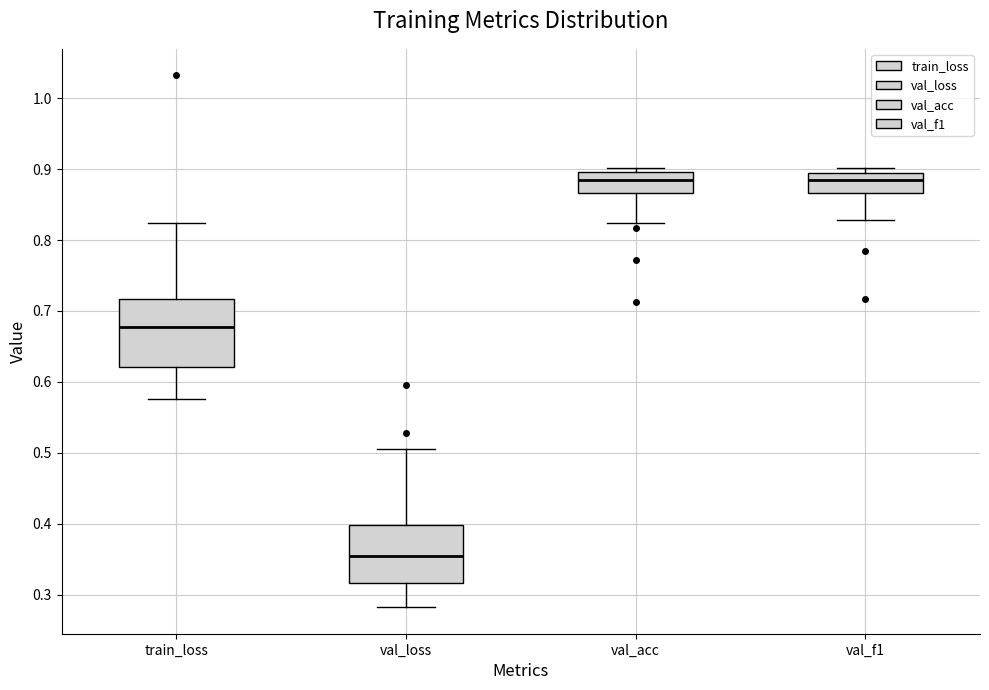

Comparing the boxes themselves (not the whiskers), which one is the tallest?

train_loss